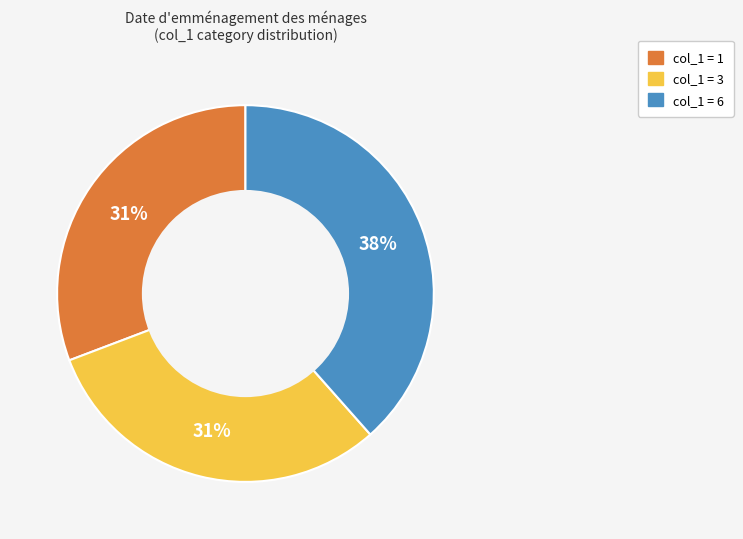

To the nearest percent, what is the average slice percentage?

33%